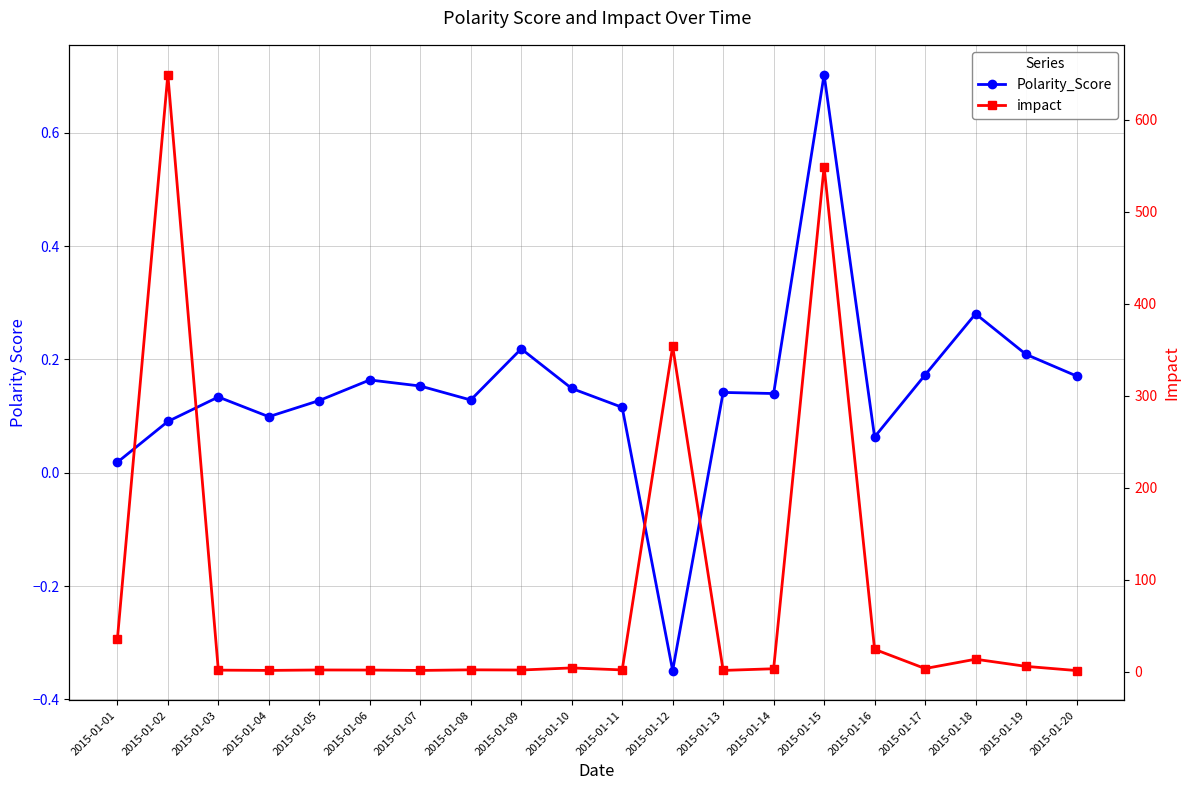

What is the minimum value shown in the chart?

-0.3